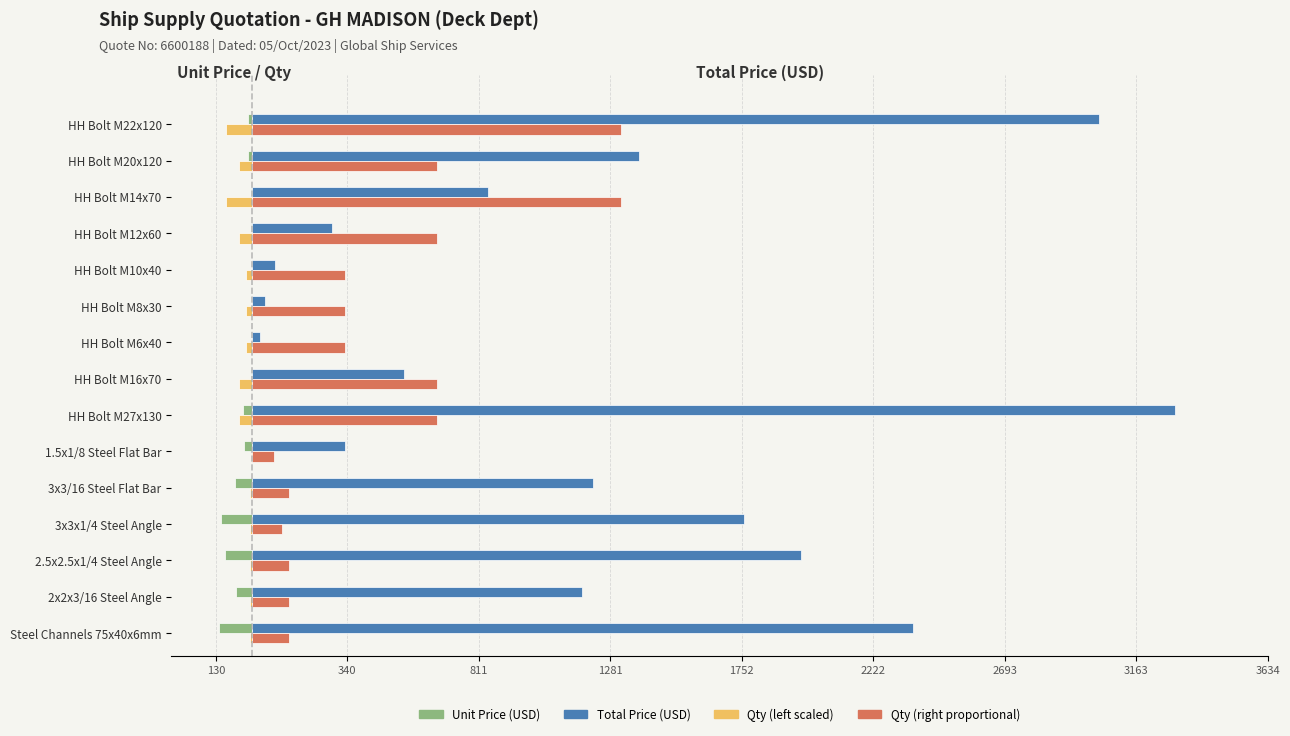

Reading left to right, extract all data points from this chart.

Unit Price (USD): -118.3	-59.0	-98.2	-110.0	-61.0	-27.7	-33.0	-5.4	-0.6	-0.9	-1.6	-2.9	-4.2	-13.9	-15.2
Qty (scaled): -9.5	-9.5	-9.5	-7.6	-9.5	-5.7	-47.3	-47.3	-23.7	-23.7	-23.7	-47.3	-94.6	-47.3	-94.6
Total Price (USD): 2365.2	1179.0	1964.8	1760.0	1221.0	332.6	3304.0	544.0	29.5	44.5	82.0	286.0	844.0	1386.0	3030.0
Qty proportional: 132.2	132.2	132.2	105.7	132.2	79.3	660.8	660.8	330.4	330.4	330.4	660.8	1321.6	660.8	1321.6